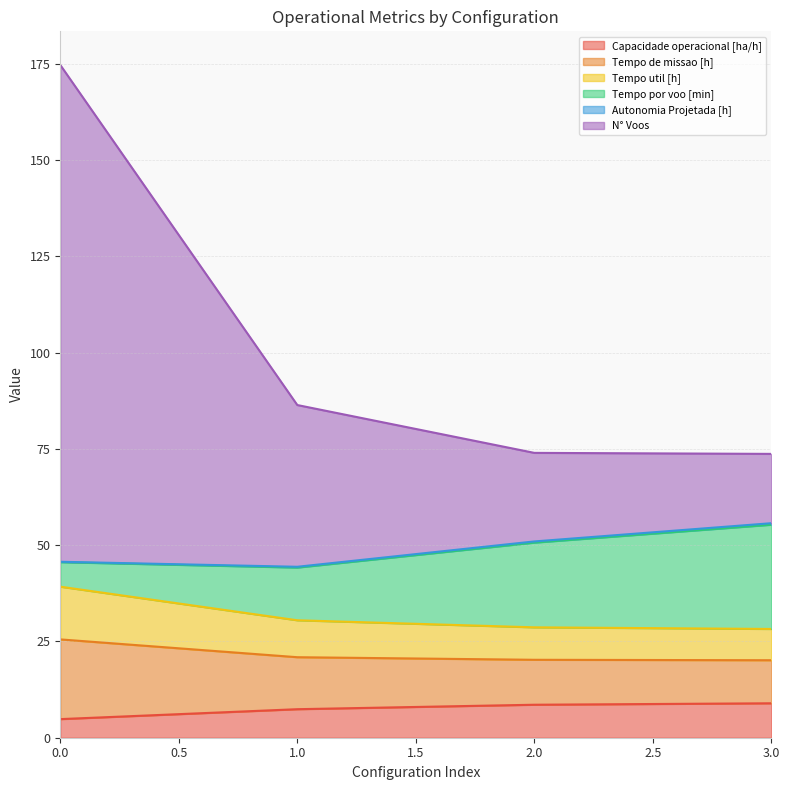

List the labels in order of Tempo util [h] value, largest first.

0, 1, 2, 3